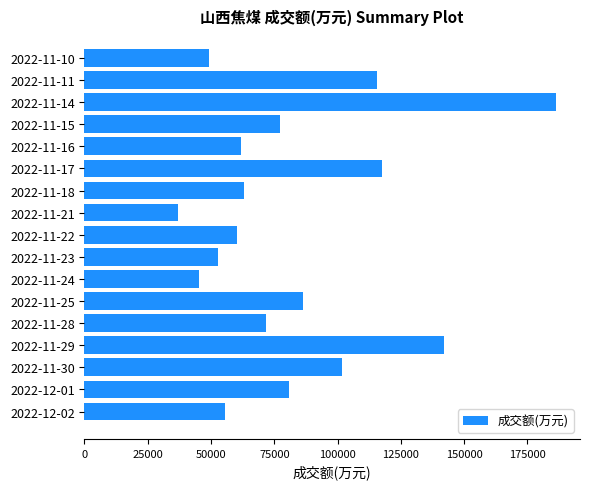

Reading top to bottom, extract all data points from this chart.

49059	115709	186472	77108	61781	117658	63170	36995	60336	52772	45107	86347	71569	142256	101773	80809	55644